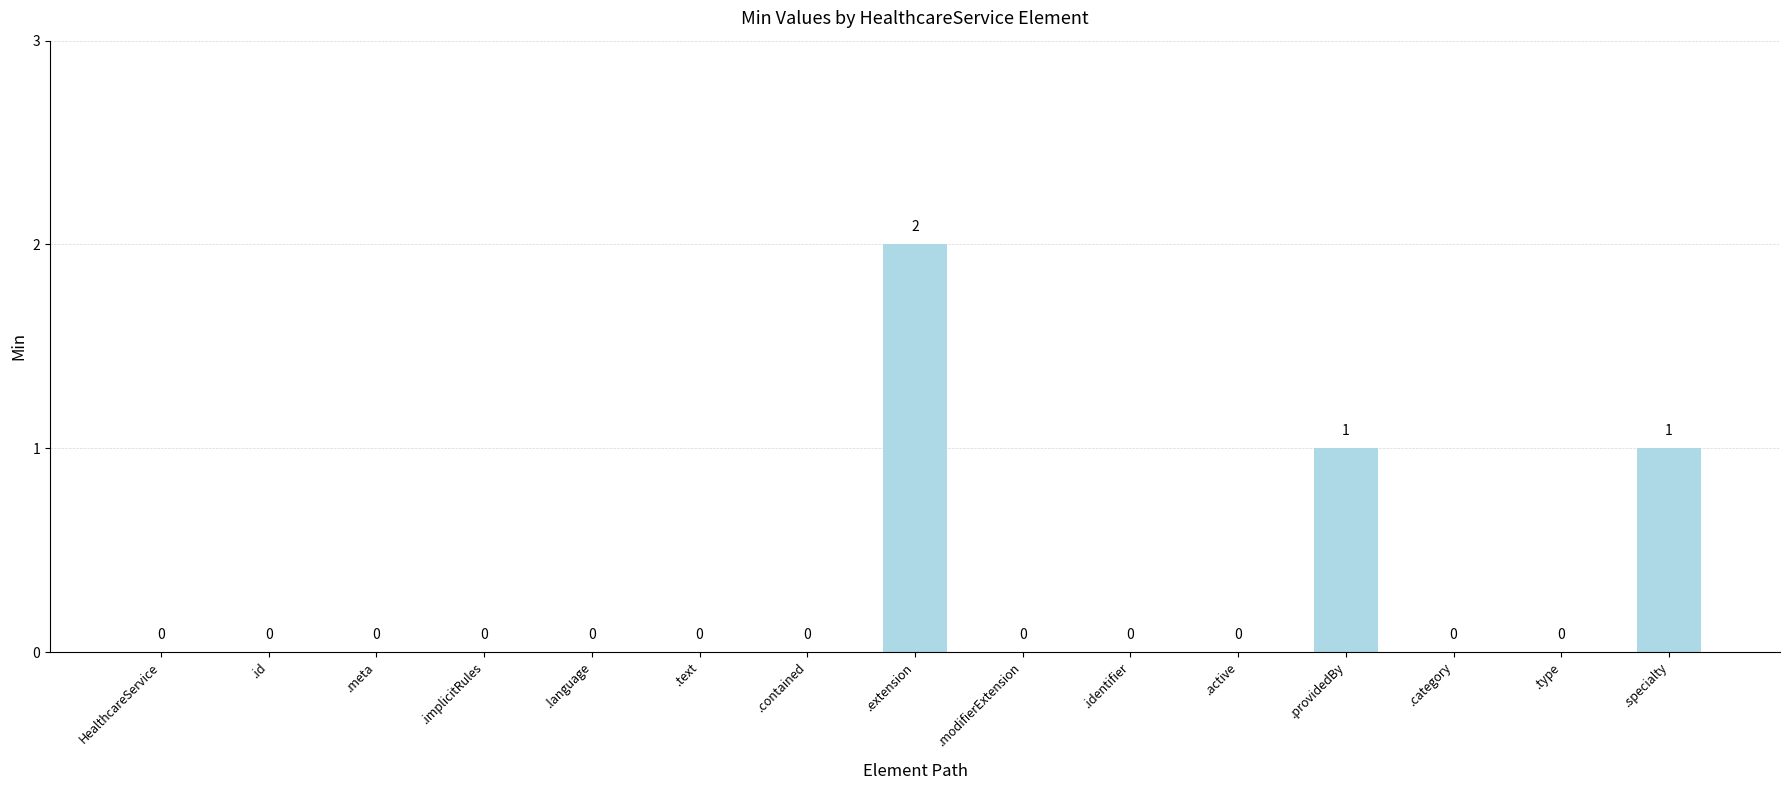

Are the bars grouped side by side (vs. stacked)?

No